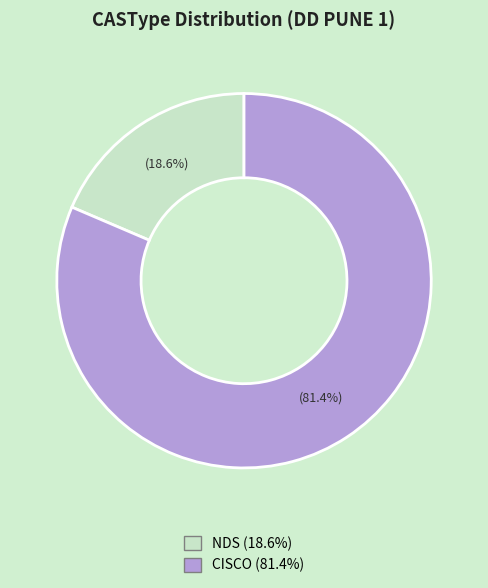

Is it true that NDS is 19% of the pie?

True